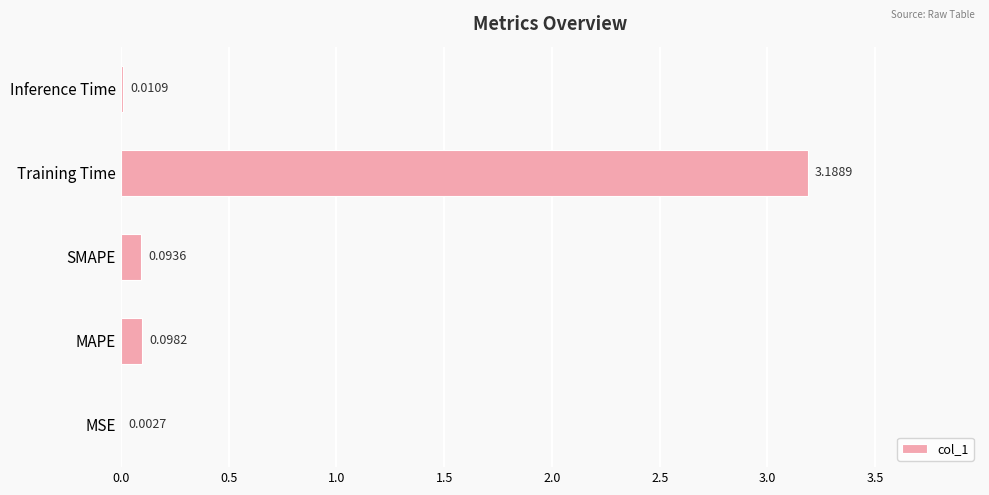

Where is the data nearest to the value 1?

MAPE